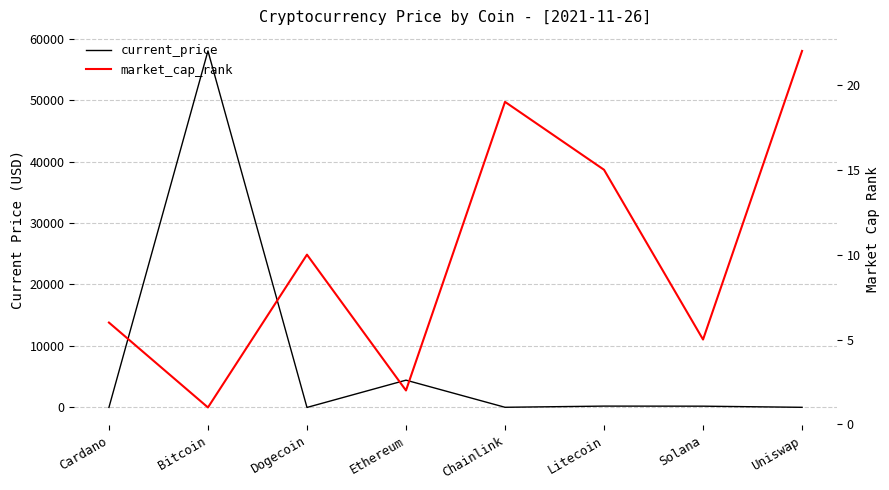

Between Litecoin and Uniswap, which series saw the biggest shift?

current_price